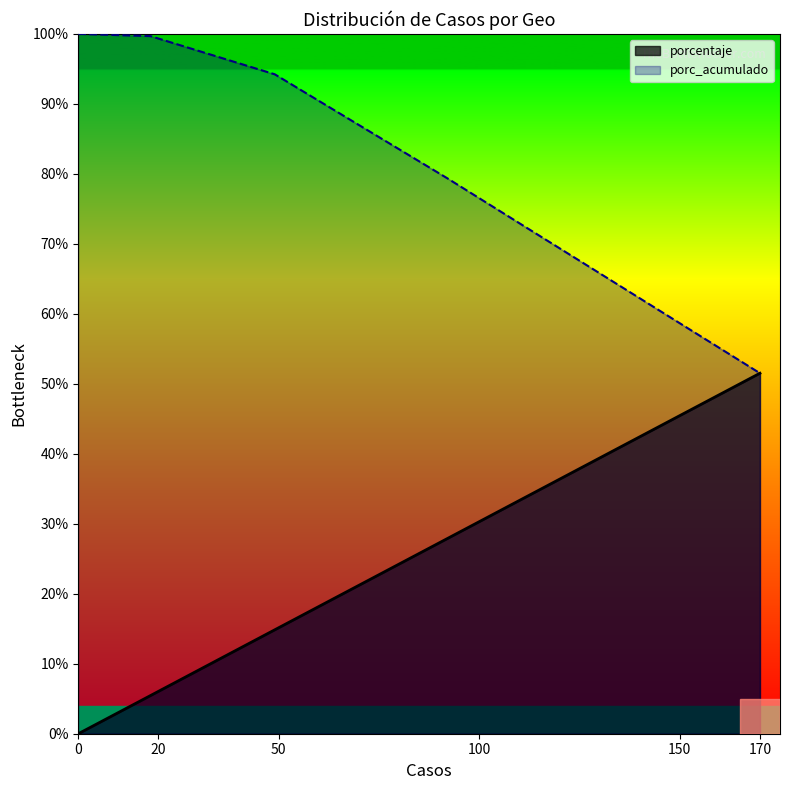

How many distinct data groups are displayed?

2